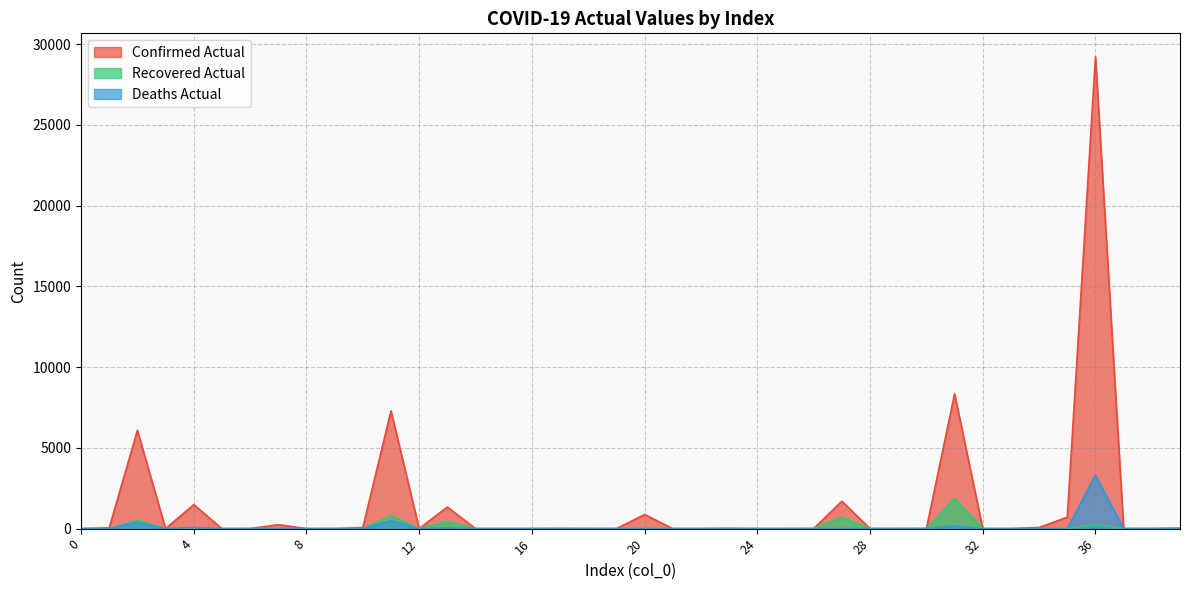

What is the average value of the Recovered Actual series?

115